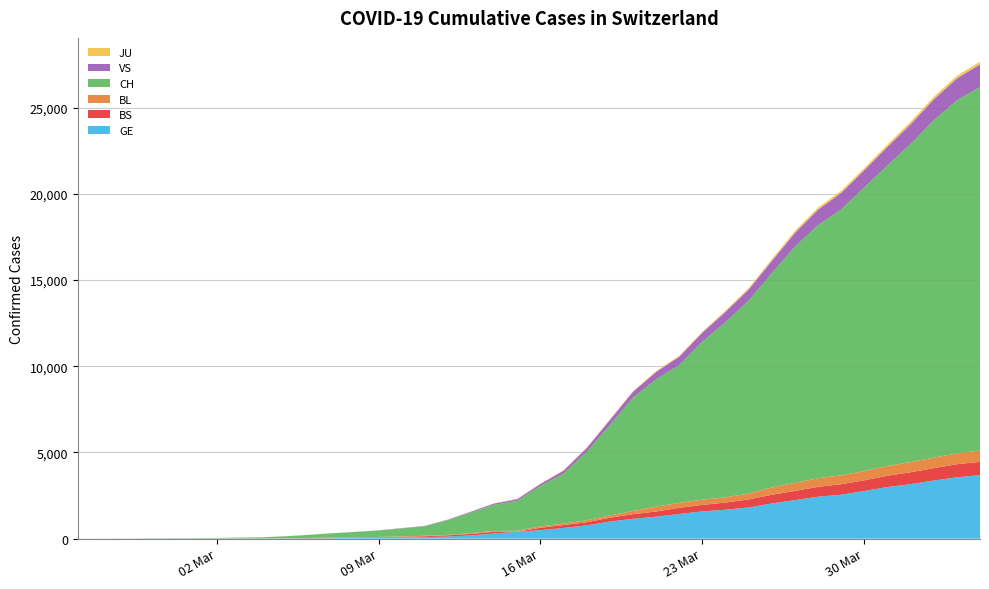

Reading left to right, extract all data points from this chart.

GE: 2020-02-25=0	2020-02-26=1	2020-02-27=1	2020-02-28=3	2020-02-29=5	2020-03-01=7	2020-03-02=7	2020-03-03=9	2020-03-04=9	2020-03-05=13	2020-03-06=18	2020-03-07=30	2020-03-08=40	2020-03-09=49	2020-03-10=79	2020-03-11=90	2020-03-12=121	2020-03-13=188	2020-03-14=298	2020-03-15=401	2020-03-16=490	2020-03-17=623	2020-03-18=769	2020-03-19=991	2020-03-20=1150	2020-03-21=1276	2020-03-22=1432	2020-03-23=1582	2020-03-24=1679	2020-03-25=1809	2020-03-26=2041	2020-03-27=2234	2020-03-28=2433	2020-03-29=2550	2020-03-30=2764	2020-03-31=2994	2020-04-01=3161	2020-04-02=3369	2020-04-03=3561	2020-04-04=3683
BS: 2020-02-25=0	2020-02-26=0	2020-02-27=1	2020-02-28=1	2020-02-29=1	2020-03-01=1	2020-03-02=1	2020-03-03=3	2020-03-04=3	2020-03-05=8	2020-03-06=15	2020-03-07=21	2020-03-08=24	2020-03-09=28	2020-03-10=33	2020-03-11=49	2020-03-12=73	2020-03-13=92	2020-03-14=100	2020-03-15=0	2020-03-16=144	2020-03-17=165	2020-03-18=182	2020-03-19=222	2020-03-20=272	2020-03-21=299	2020-03-22=358	2020-03-23=376	2020-03-24=414	2020-03-25=466	2020-03-26=505	2020-03-27=534	2020-03-28=573	2020-03-29=609	2020-03-30=621	2020-03-31=657	2020-04-01=691	2020-04-02=718	2020-04-03=758	2020-04-04=771
BL: 2020-02-25=0	2020-02-26=0	2020-02-27=0	2020-02-28=1	2020-02-29=2	2020-03-01=2	2020-03-02=2	2020-03-03=2	2020-03-04=2	2020-03-05=6	2020-03-06=6	2020-03-07=15	2020-03-08=19	2020-03-09=20	2020-03-10=22	2020-03-11=26	2020-03-12=26	2020-03-13=42	2020-03-14=47	2020-03-15=54	2020-03-16=76	2020-03-17=89	2020-03-18=116	2020-03-19=134	2020-03-20=184	2020-03-21=282	2020-03-22=289	2020-03-23=302	2020-03-24=306	2020-03-25=341	2020-03-26=422	2020-03-27=466	2020-03-28=502	2020-03-29=511	2020-03-30=539	2020-03-31=561	2020-04-01=588	2020-04-02=610	2020-04-03=625	2020-04-04=656
CH: 2020-02-25=1	2020-02-26=2	2020-02-27=4	2020-02-28=11	2020-02-29=14	2020-03-01=20	2020-03-02=26	2020-03-03=46	2020-03-04=63	2020-03-05=109	2020-03-06=176	2020-03-07=247	2020-03-08=303	2020-03-09=373	2020-03-10=458	2020-03-11=551	2020-03-12=852	2020-03-13=1191	2020-03-14=1516	2020-03-15=1742	2020-03-16=2350	2020-03-17=2896	2020-03-18=3965	2020-03-19=5229	2020-03-20=6569	2020-03-21=7382	2020-03-22=7990	2020-03-23=9167	2020-03-24=10156	2020-03-25=11188	2020-03-26=12424	2020-03-27=13695	2020-03-28=14677	2020-03-29=15429	2020-03-30=16455	2020-03-31=17435	2020-04-01=18455	2020-04-02=19564	2020-04-03=20482	2020-04-04=21088
VS: 2020-02-25=0	2020-02-26=0	2020-02-27=0	2020-02-28=1	2020-02-29=1	2020-03-01=0	2020-03-02=3	2020-03-03=3	2020-03-04=4	2020-03-05=5	2020-03-06=6	2020-03-07=0	2020-03-08=7	2020-03-09=12	2020-03-10=17	2020-03-11=22	2020-03-12=30	2020-03-13=53	2020-03-14=76	2020-03-15=98	2020-03-16=116	2020-03-17=173	2020-03-18=225	2020-03-19=311	2020-03-20=346	2020-03-21=433	2020-03-22=490	2020-03-23=527	2020-03-24=606	2020-03-25=651	2020-03-26=715	2020-03-27=808	2020-03-28=902	2020-03-29=964	2020-03-30=1000	2020-03-31=1085	2020-04-01=1145	2020-04-02=1218	2020-04-03=1273	2020-04-04=1319
JU: 2020-02-25=0	2020-02-26=0	2020-02-27=0	2020-02-28=0	2020-02-29=0	2020-03-01=0	2020-03-02=0	2020-03-03=1	2020-03-04=1	2020-03-05=2	2020-03-06=3	2020-03-07=4	2020-03-08=4	2020-03-09=5	2020-03-10=6	2020-03-11=6	2020-03-12=9	2020-03-13=10	2020-03-14=15	2020-03-15=16	2020-03-16=17	2020-03-17=24	2020-03-18=26	2020-03-19=31	2020-03-20=37	2020-03-21=49	2020-03-22=51	2020-03-23=57	2020-03-24=66	2020-03-25=78	2020-03-26=99	2020-03-27=112	2020-03-28=118	2020-03-29=118	2020-03-30=122	2020-03-31=127	2020-04-01=144	2020-04-02=145	2020-04-03=149	2020-04-04=153